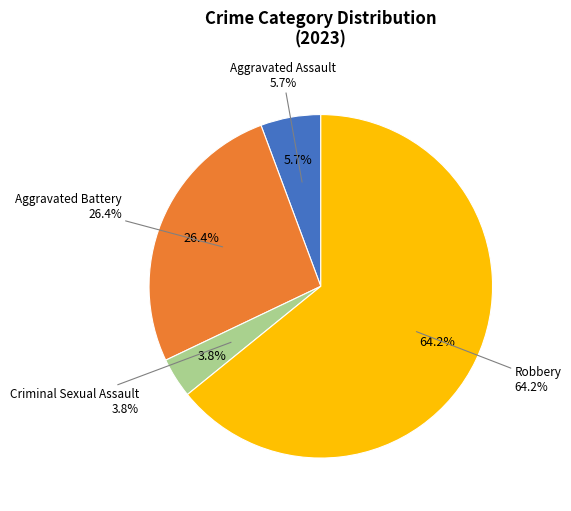

Rank the categories by value from highest to lowest.

Robbery, Aggravated Battery, Aggravated Assault, Criminal Sexual Assault